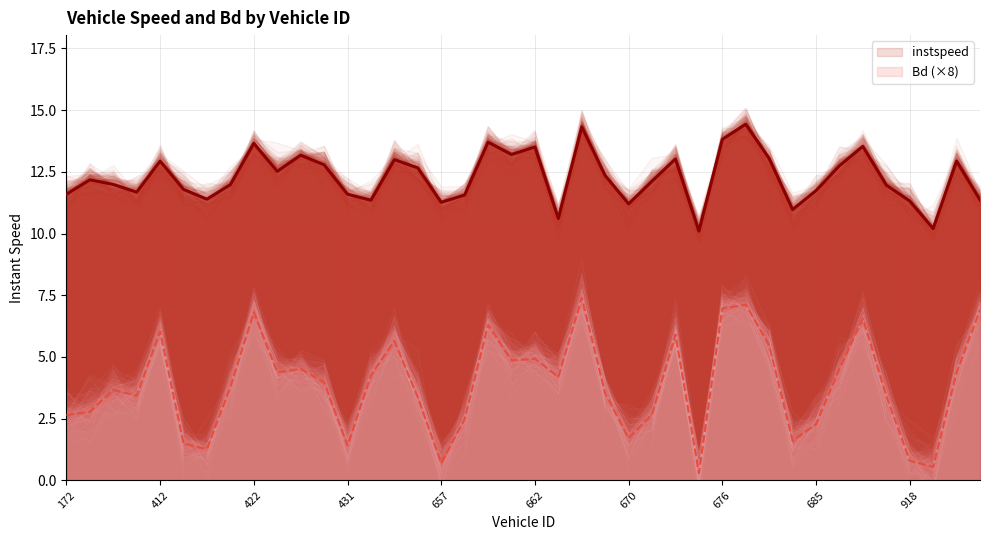

How many lines are shown in the chart?

2